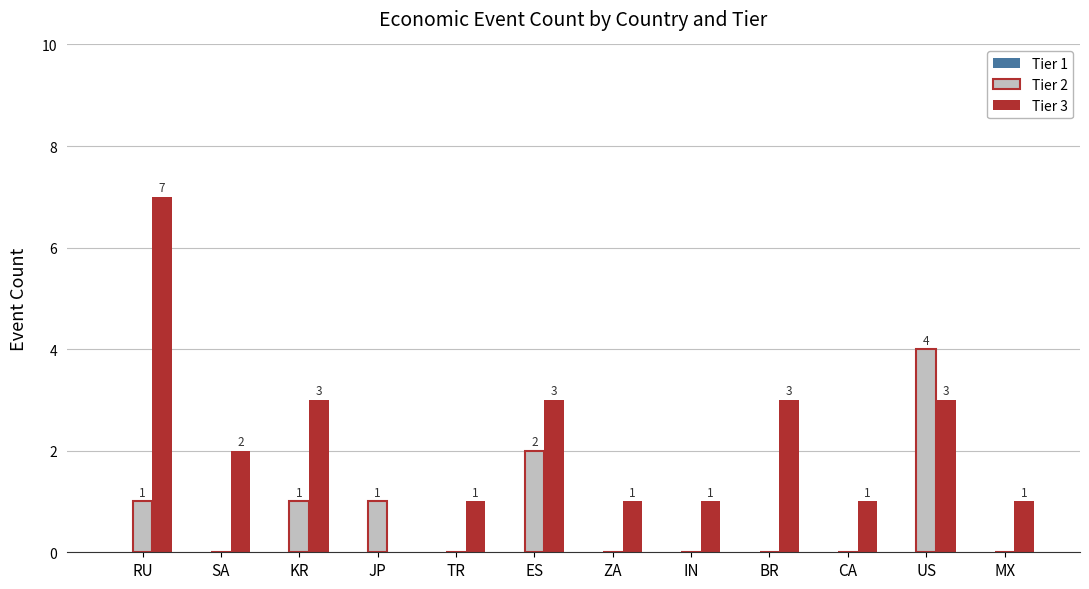

Which series has the largest total across all categories?

Tier 3